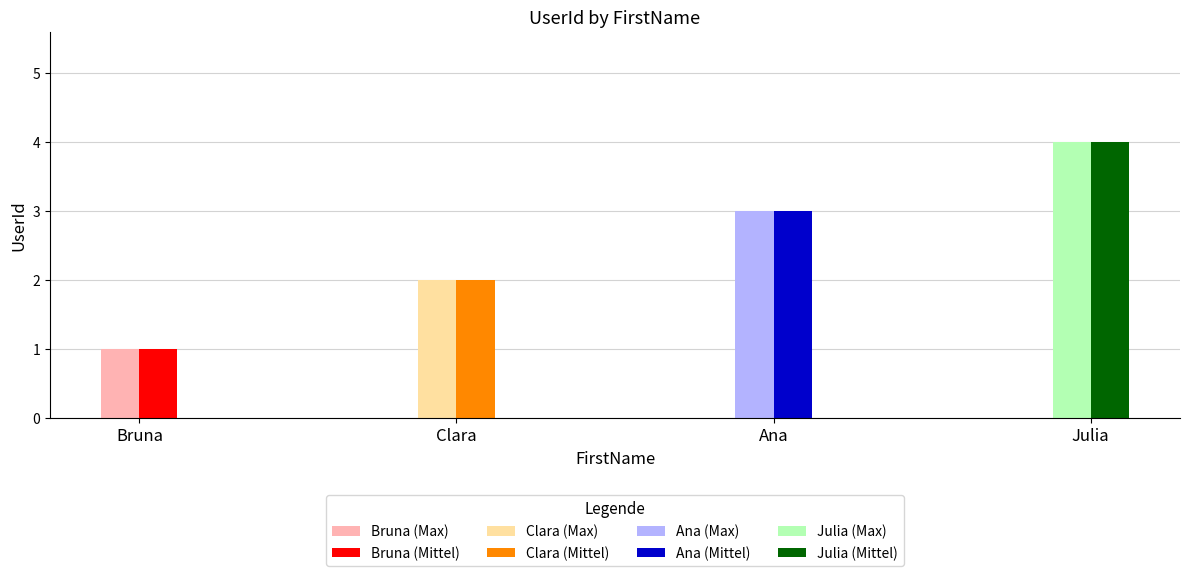

Which has a higher value, Julia or Ana?

Julia